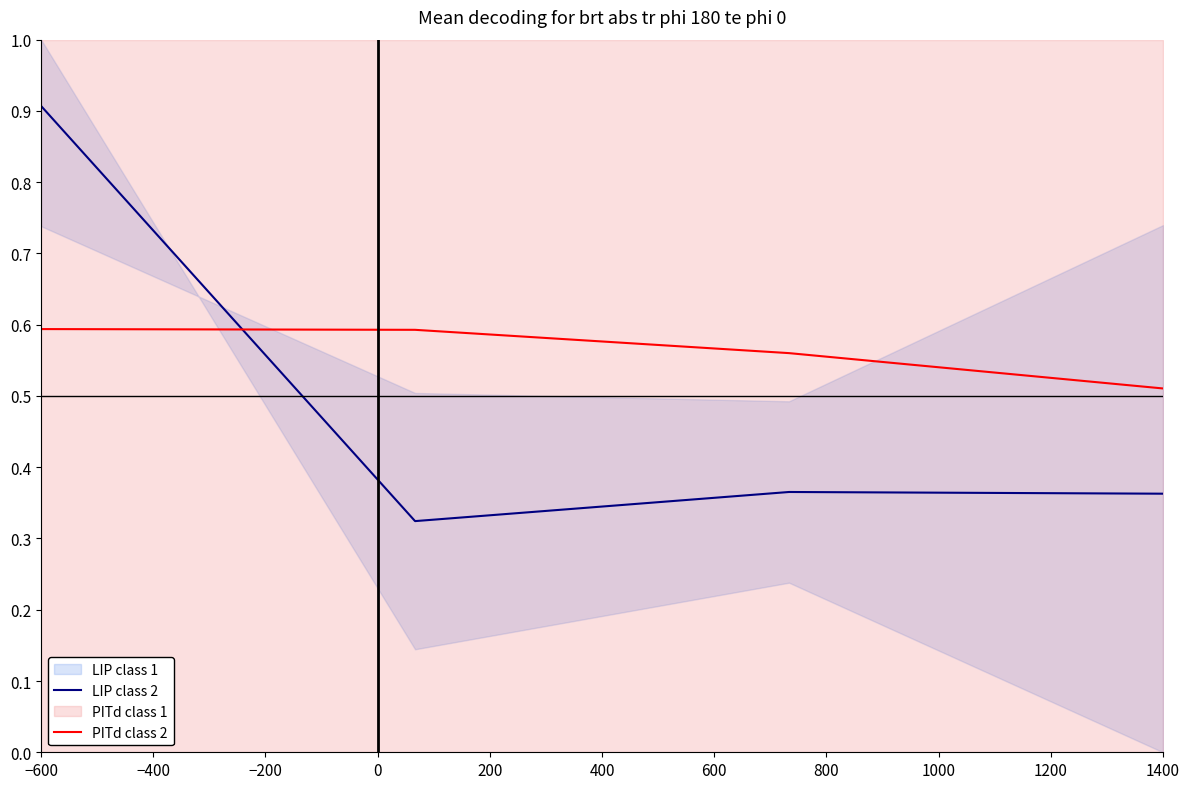

The value of PITd class 2 at 1400 is 0.8. True or false?

False